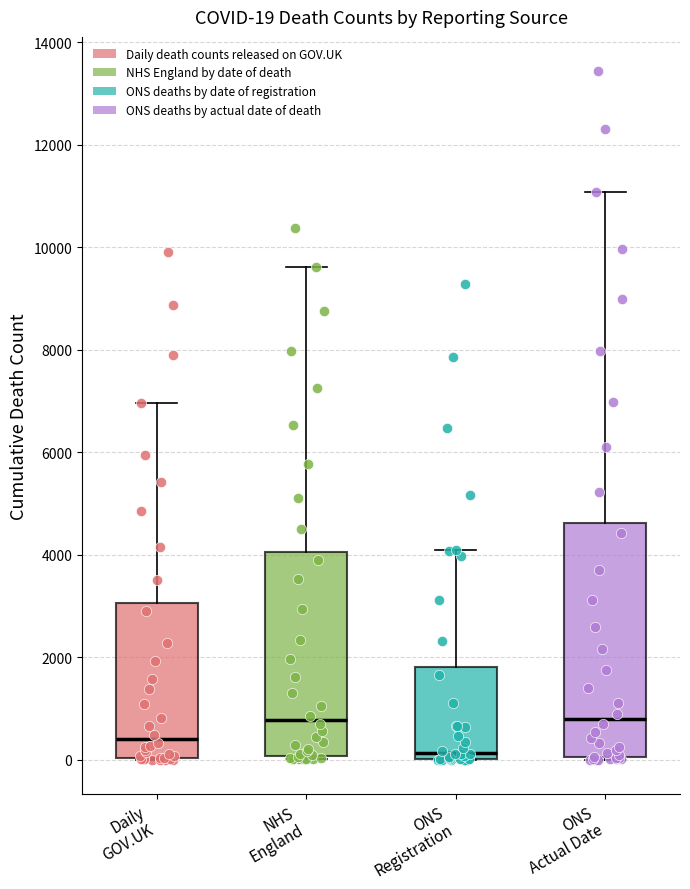

Which box has the lowest median line?

ONS Registration